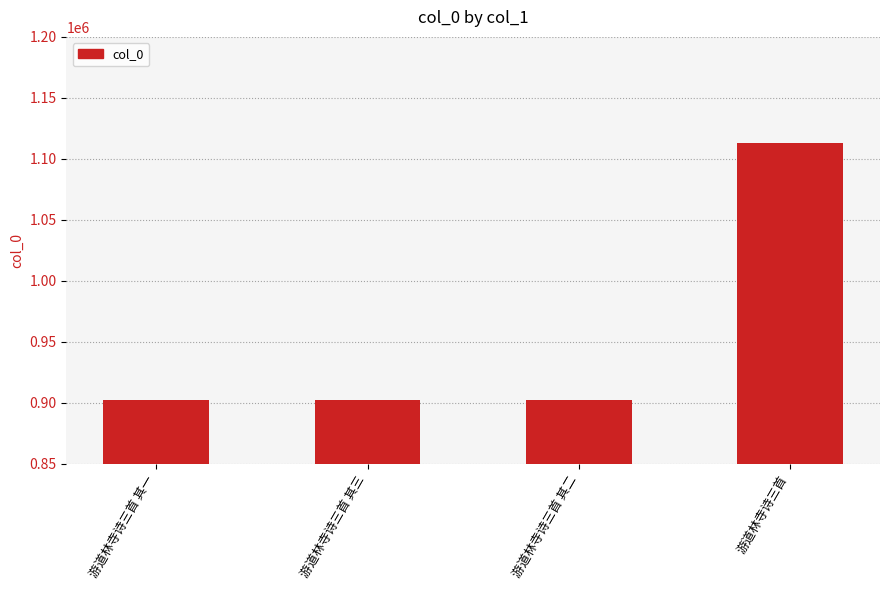

Count the number of categories in the chart.

4